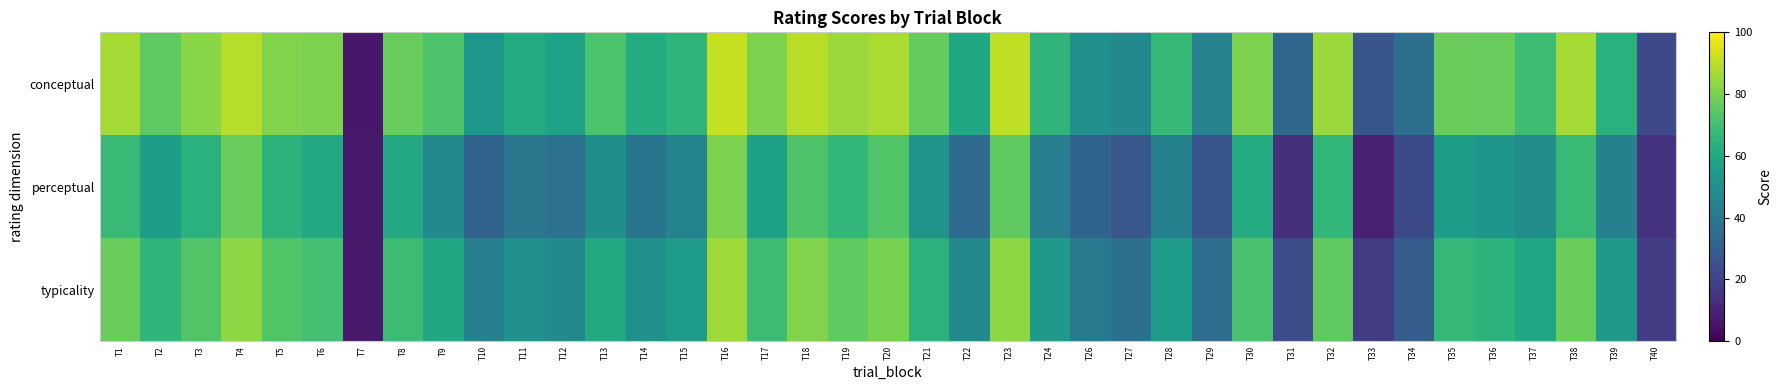

What is the smallest value displayed?

6.6